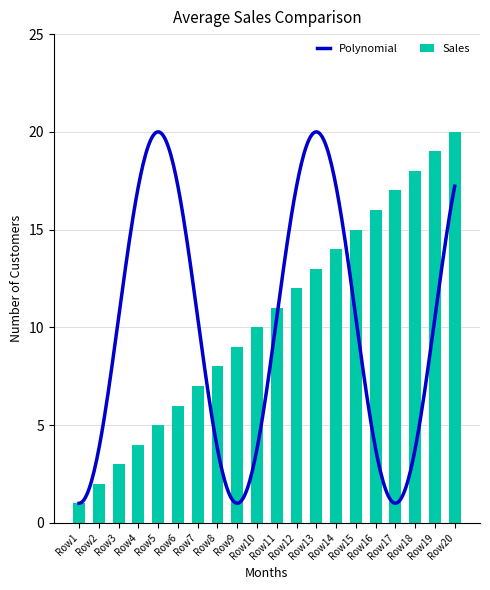

What is the difference between the maximum and minimum values in the Sales series?

19